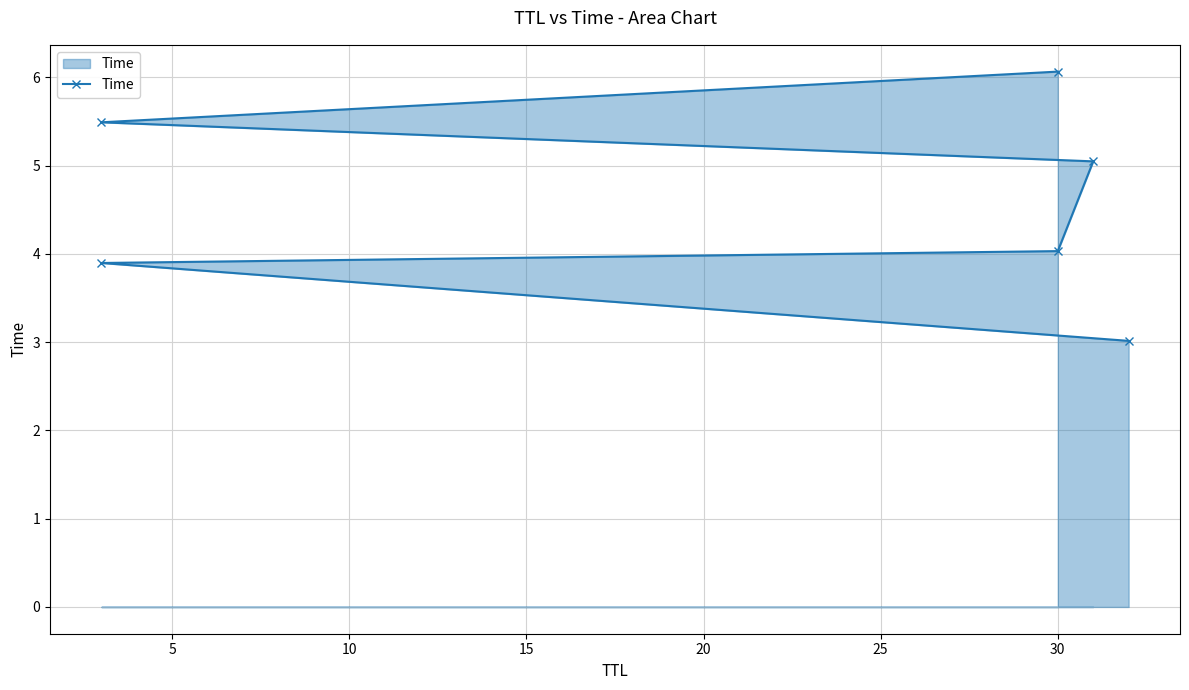

Read the value at 5.

3.9